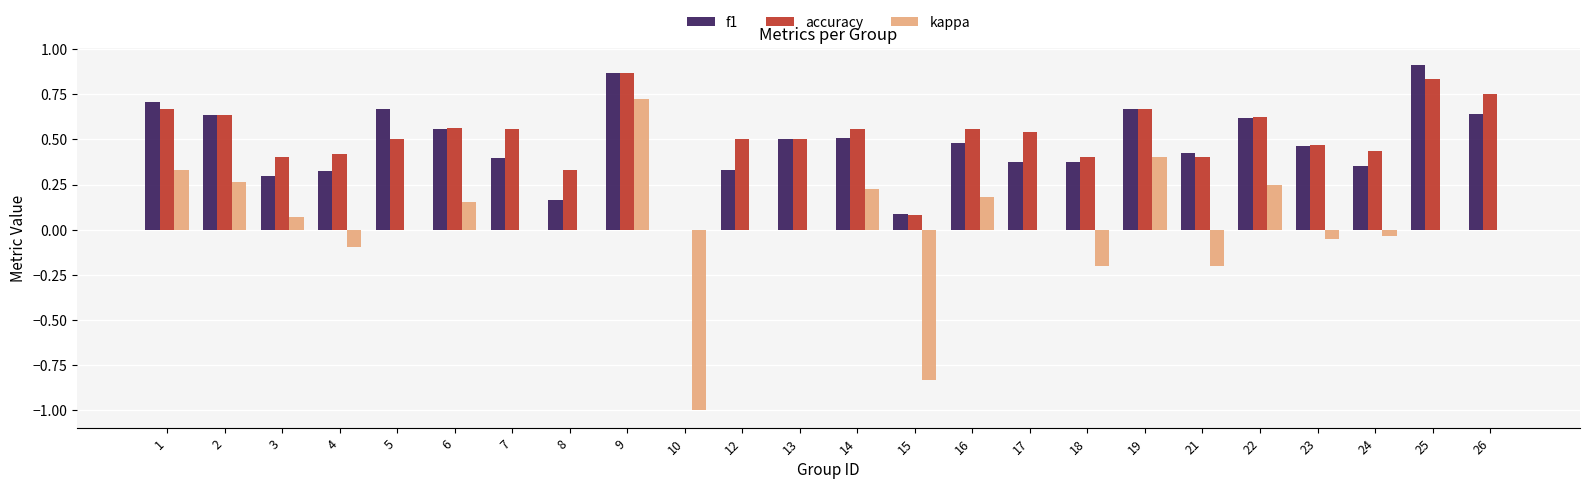

Between 10 and 24, which series saw the biggest shift?

kappa